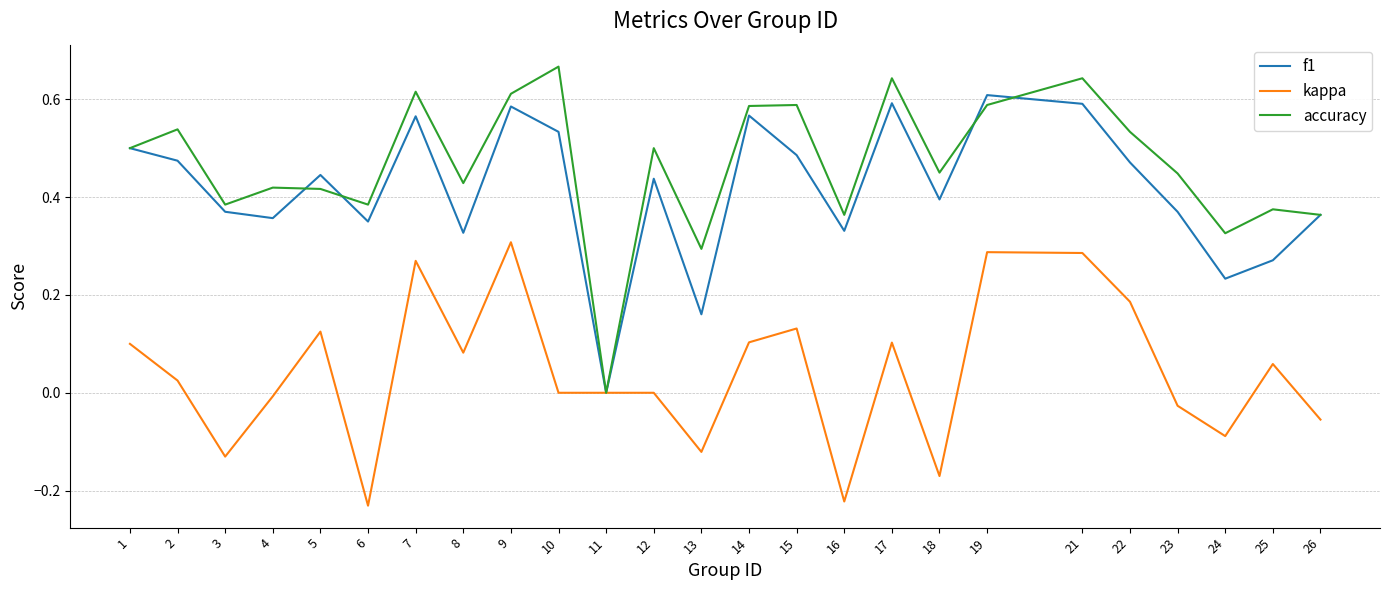

At 18, list the series in order from largest to smallest.

accuracy, f1, kappa